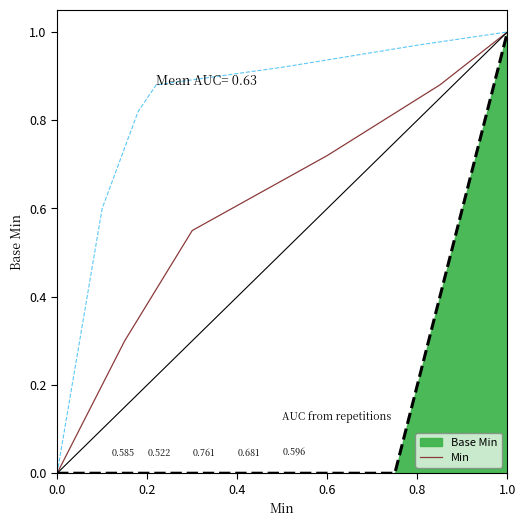

List the labels in order of value, smallest first.

0.0, 0.2, 0.4, 0.6, 0.8, 1.0